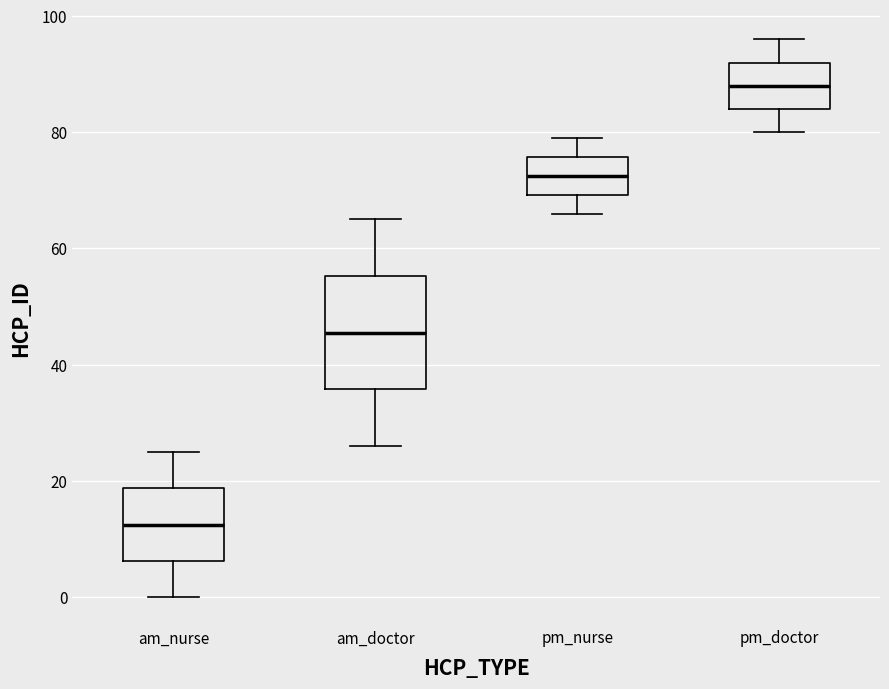

Reading left to right, transcribe this box plot: for each box, give where its median line is, the range the box spans, and where its two whiskers end, as read against the y-axis. The values are not printed on the chart, so give them approximately, as read against the axis.

am_nurse: median 12, box 6 to 18, whiskers 0 to 26
am_doctor: median 46, box 36 to 56, whiskers 26 to 66
pm_nurse: median 72, box 70 to 76, whiskers 66 to 80
pm_doctor: median 88, box 84 to 92, whiskers 80 to 96